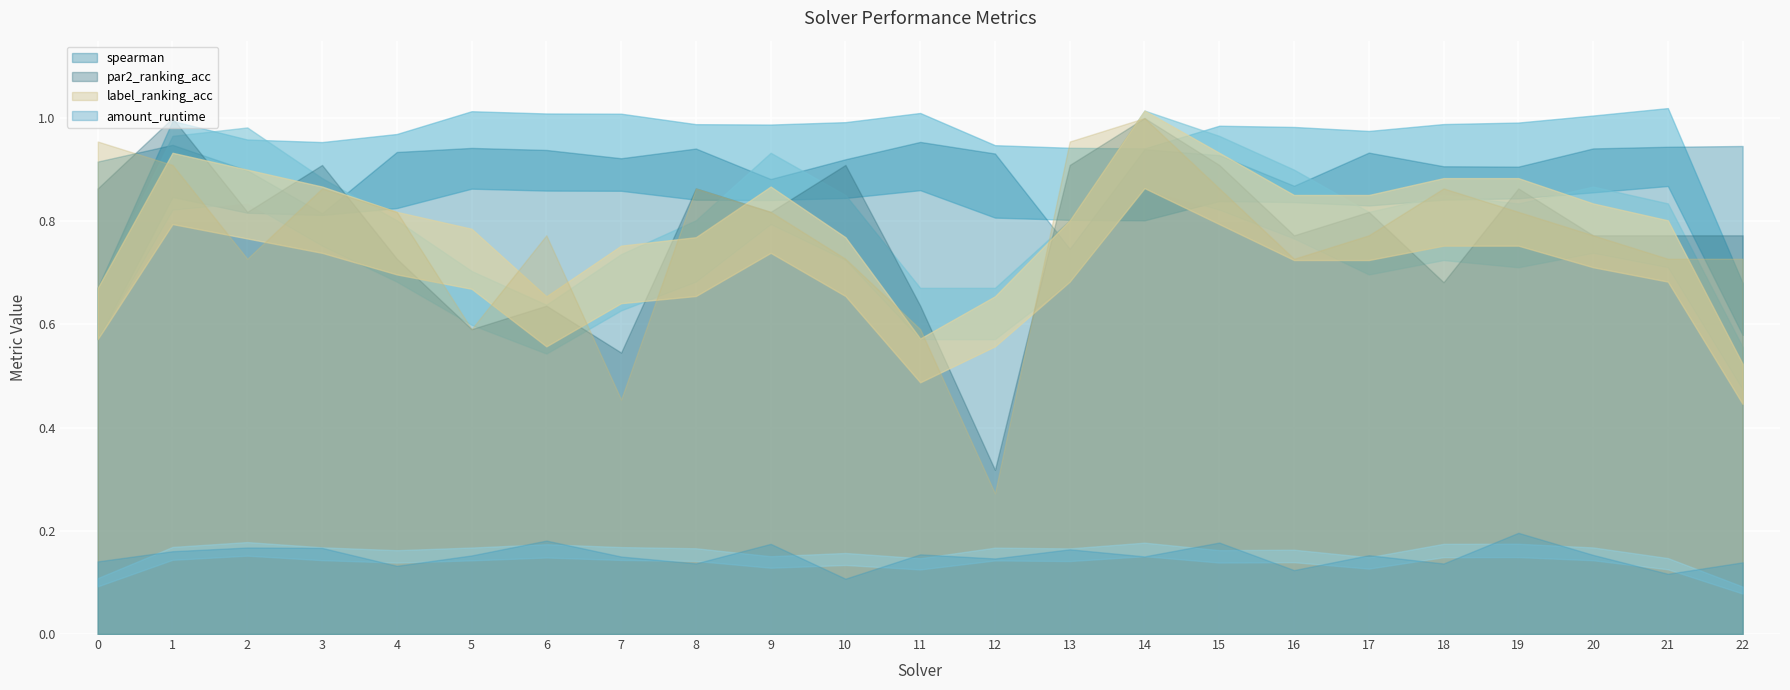

What is the average value of the label_ranking_acc series?

0.8